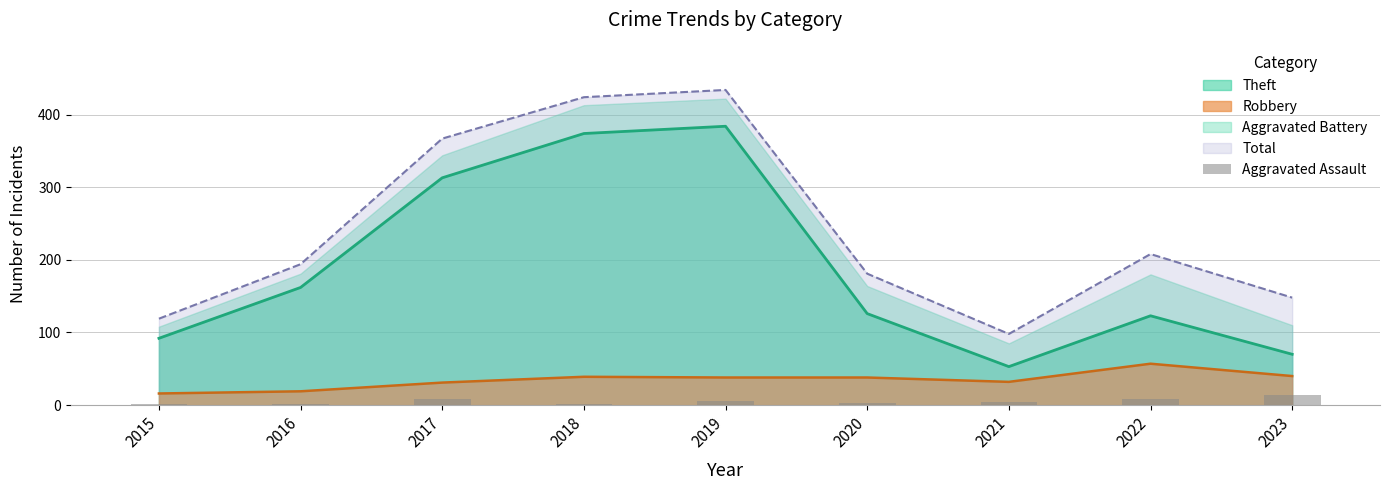

Which category has the lowest value in the Total series?

2021